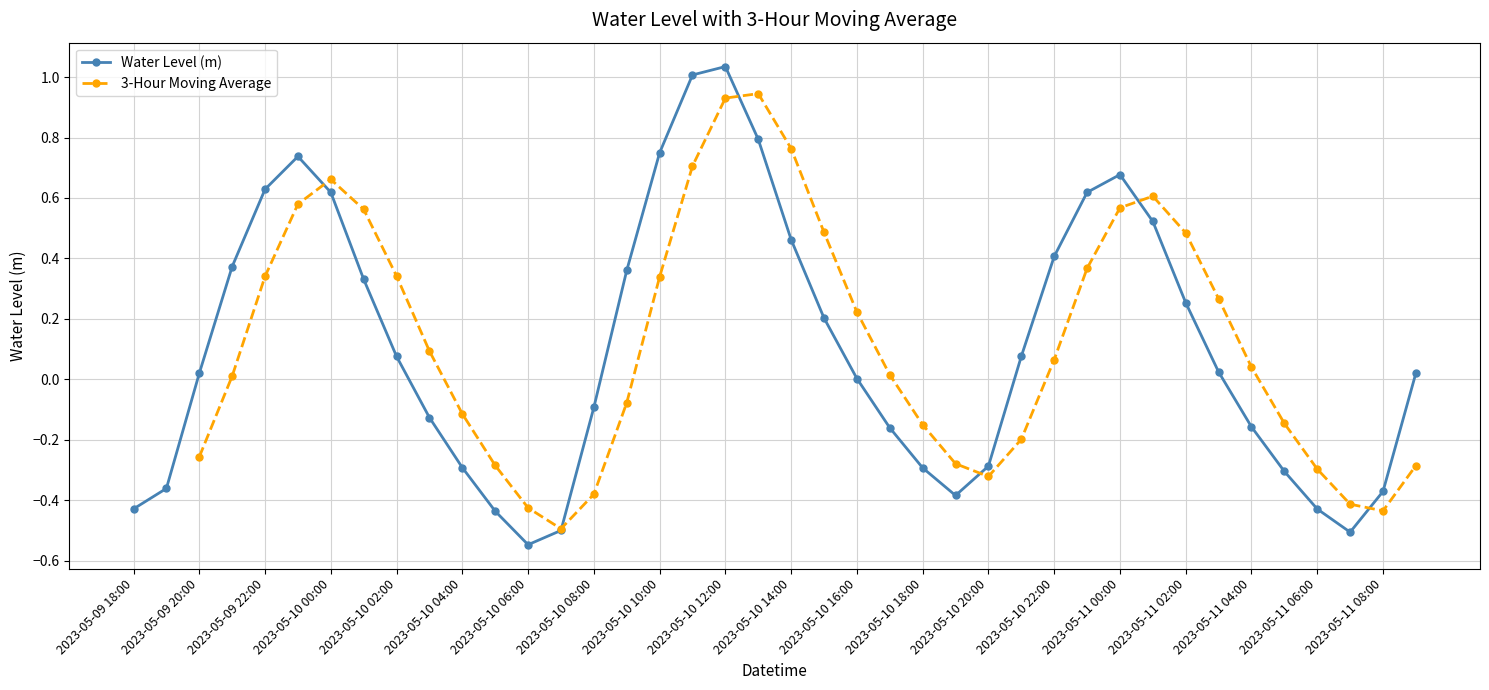

What is the difference between the values at 2023-05-09 22:00 and 2023-05-11 09:00?

0.6